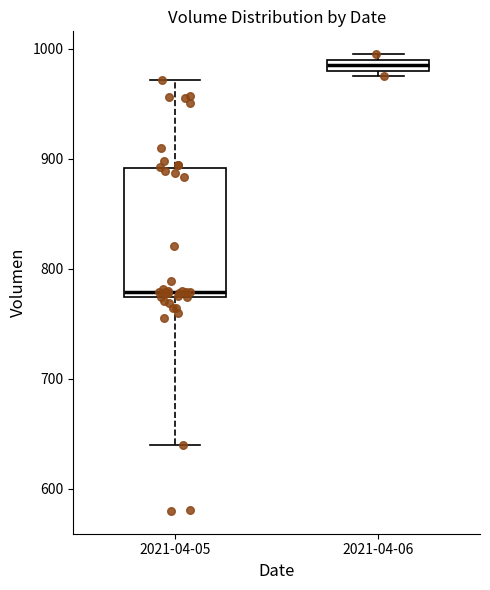

Which box is the tallest, from its lower edge to its upper edge?

2021-04-05